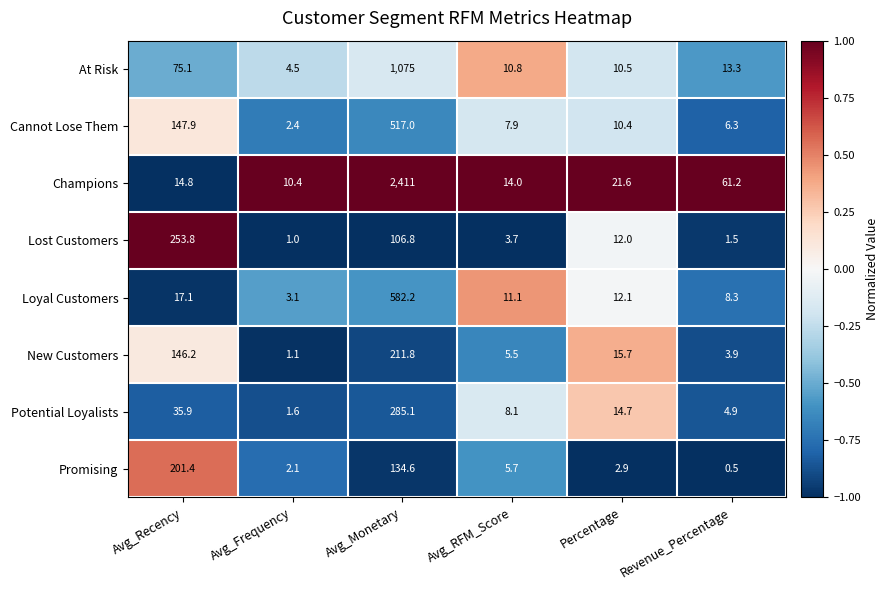

The value of Champions at Avg_Recency is 14.8. True or false?

True